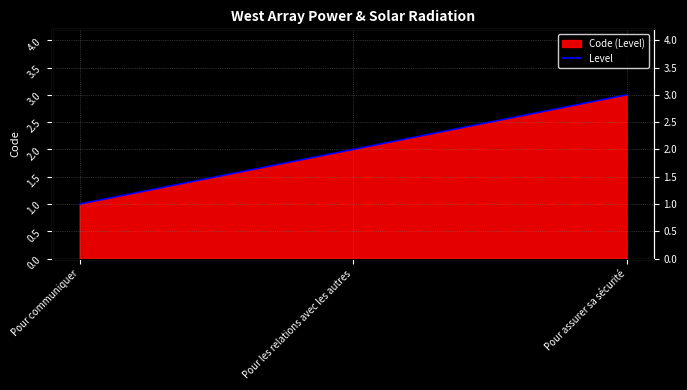

What is the average value?

2